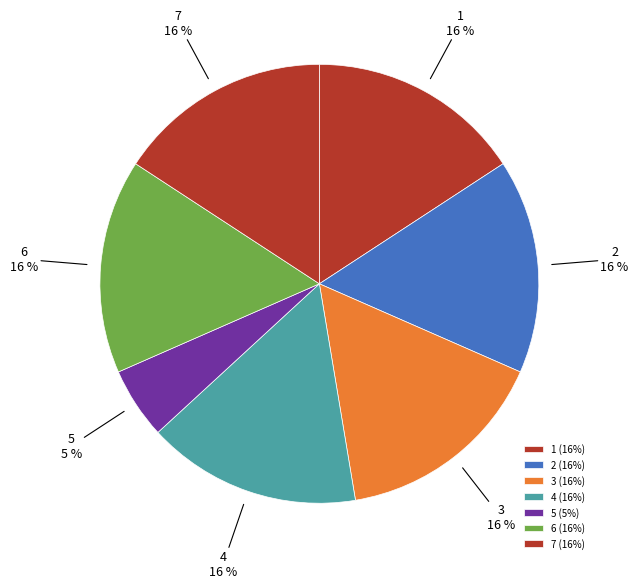

Is the sum of 3 and 2 greater than half?

No